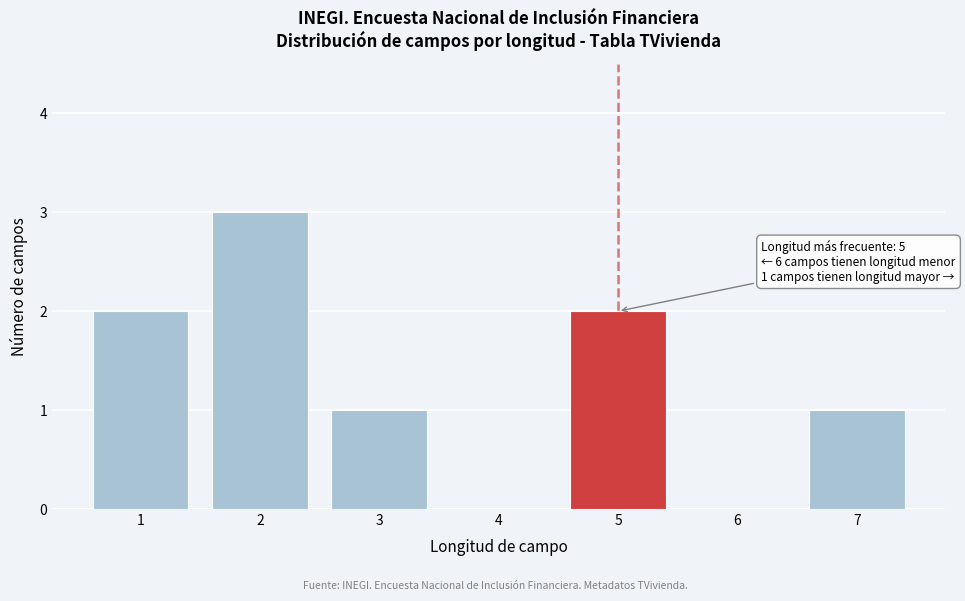

Over which range of the x-axis is the bar tallest?

1.5 to 2.5